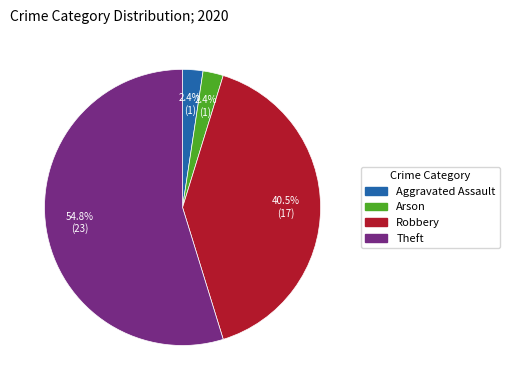

Is there any slice that represents more than half of the pie?

Yes